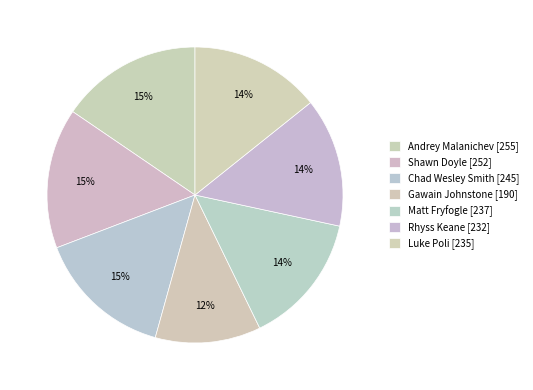

How many slices are in this pie chart?

7